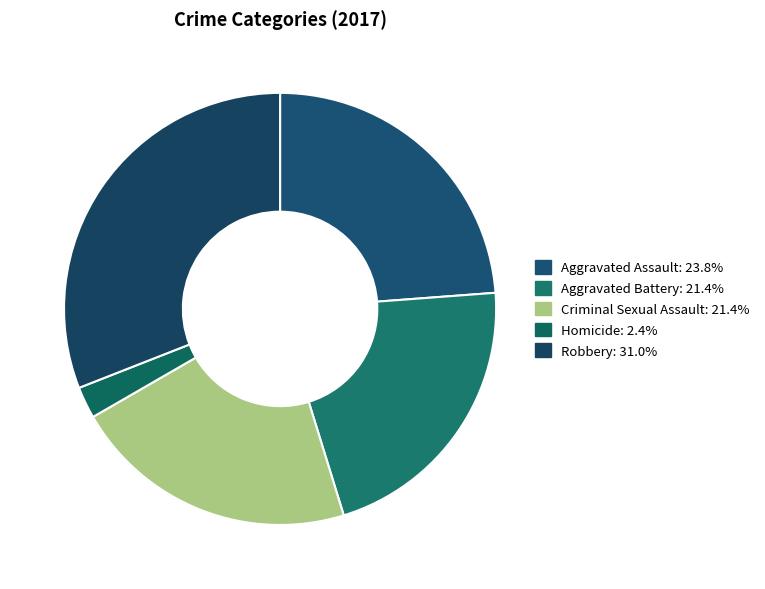

What is the largest slice in the pie chart?

Robbery